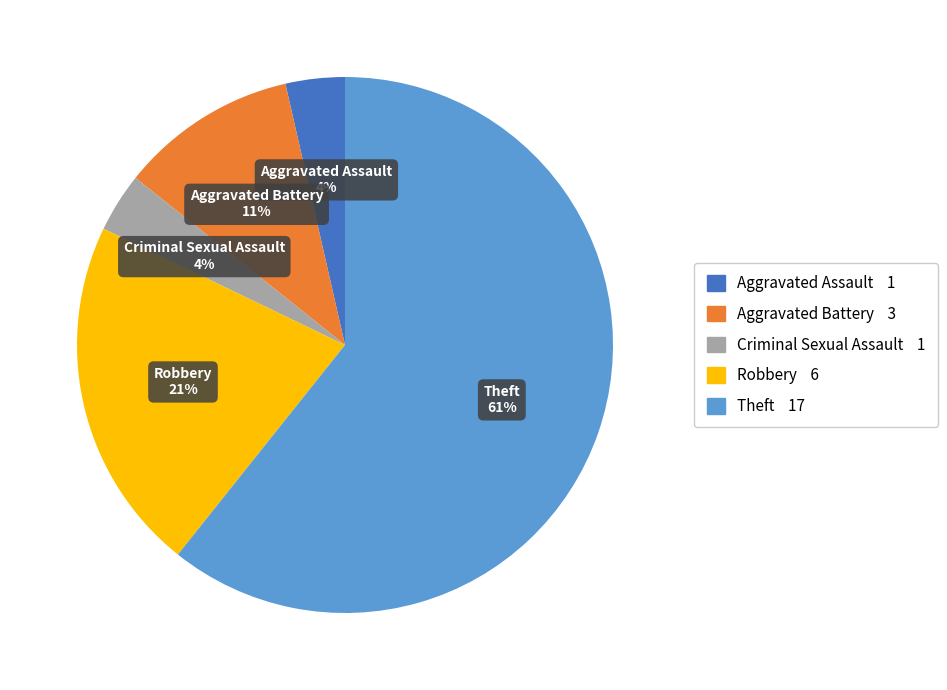

To the nearest percent, what is the difference between the Aggravated Battery and Theft slice percentages?

50%